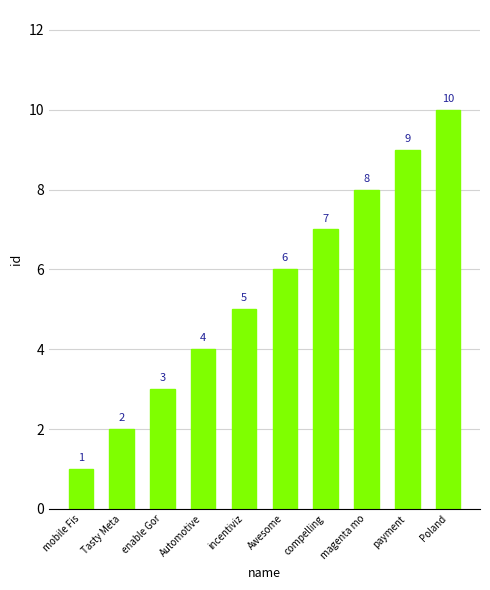

What is the difference between the values at magenta mo and mobile Fis?

7